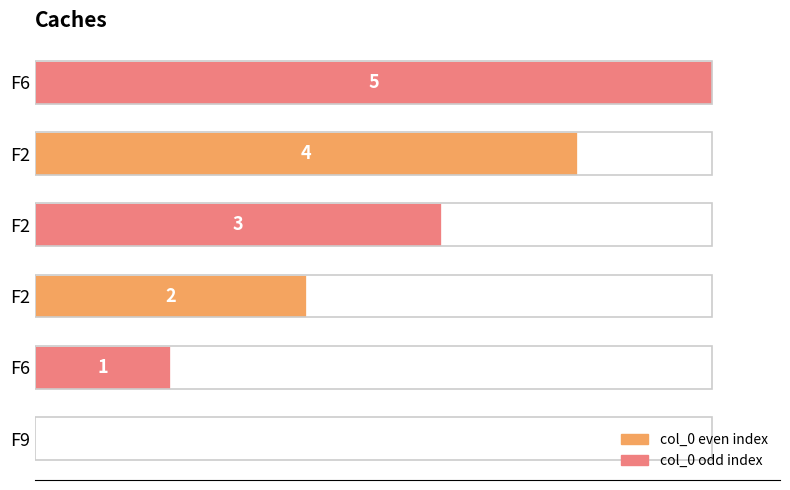

How many values are above zero?

5